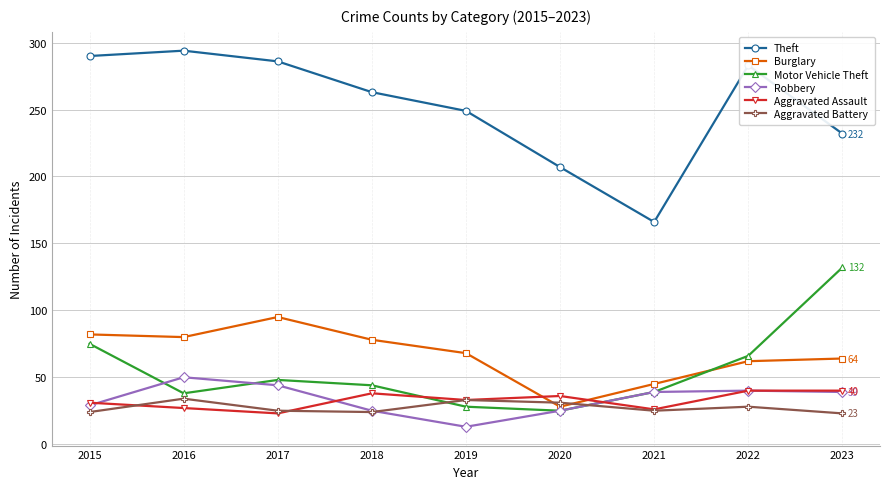

True or false: Burglary and Theft intersect in this chart.

False